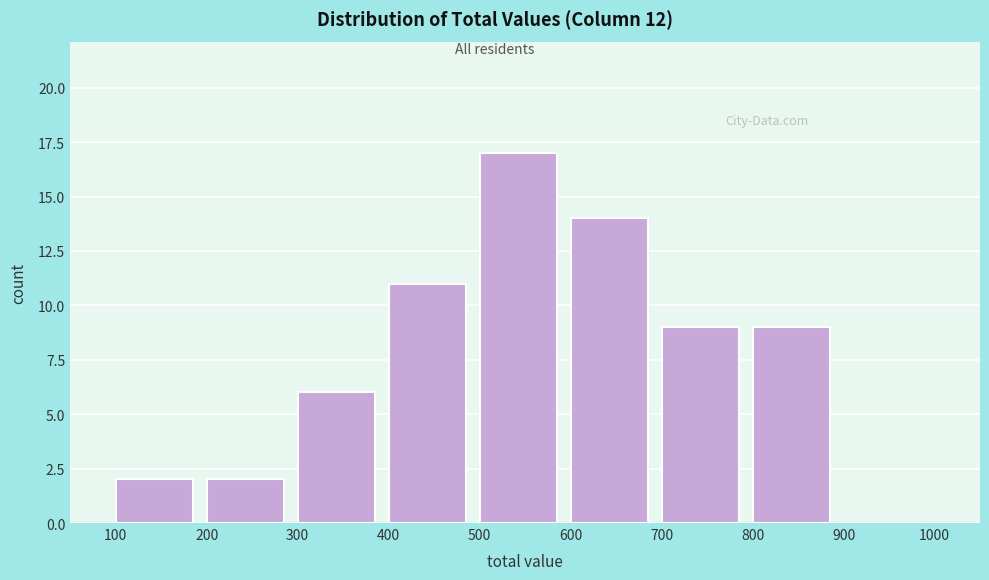

Reading left to right, transcribe this chart: for each bar, give the range it covers on the x-axis and its height. The values are not printed on the chart, so give them approximately, as read against the axis.

100 to 200: 2
200 to 300: 2
300 to 400: 6
400 to 500: 11
500 to 600: 17
600 to 700: 14
700 to 800: 9
800 to 900: 9
900 to 1000: 0